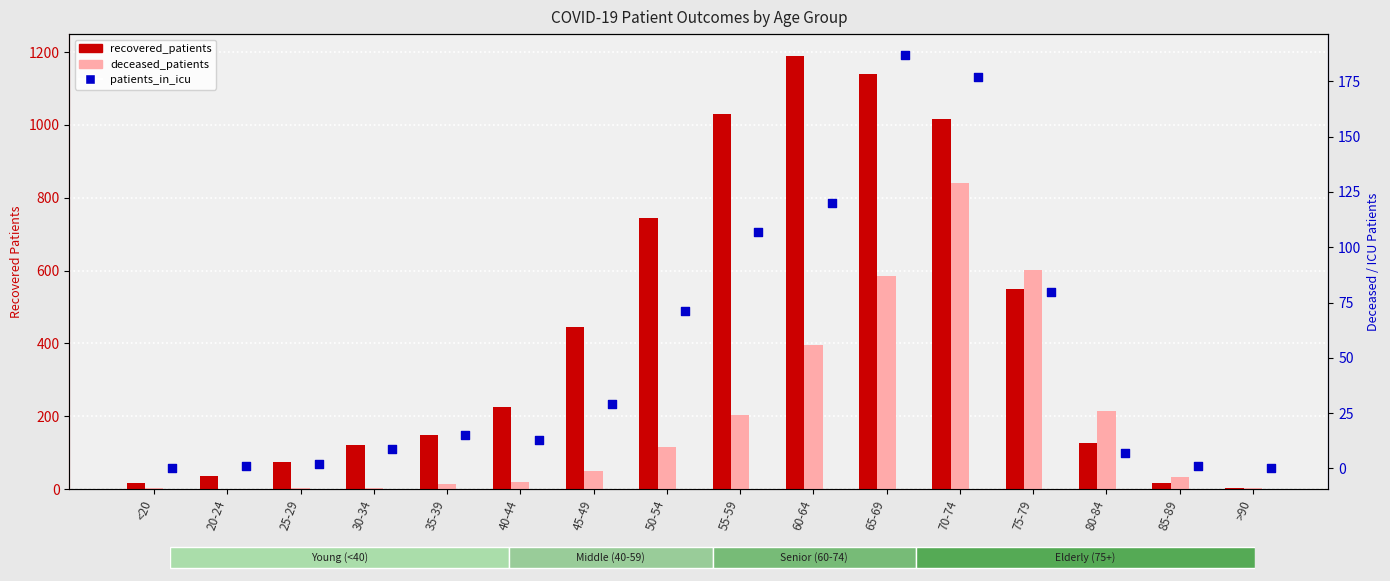

Which series reaches the minimum Y coordinate?

deceased_patients